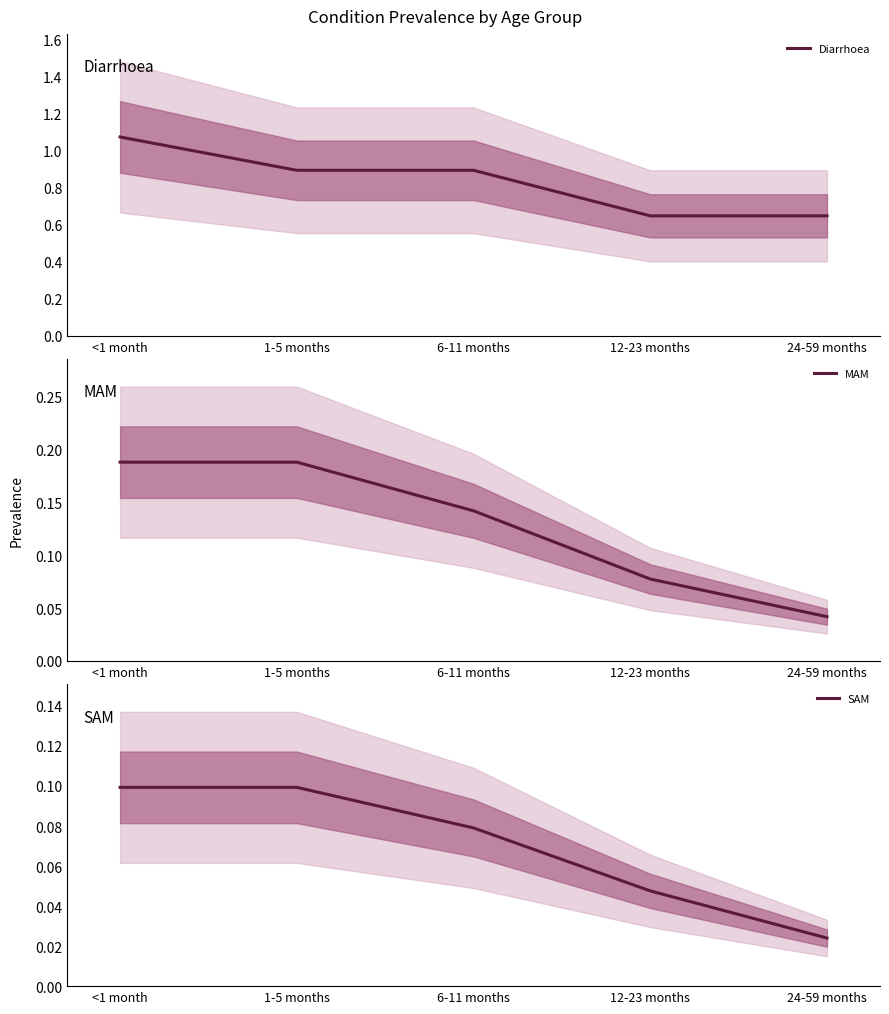

The MAM series shows 0.1 at 24-59 months. True or false?

False